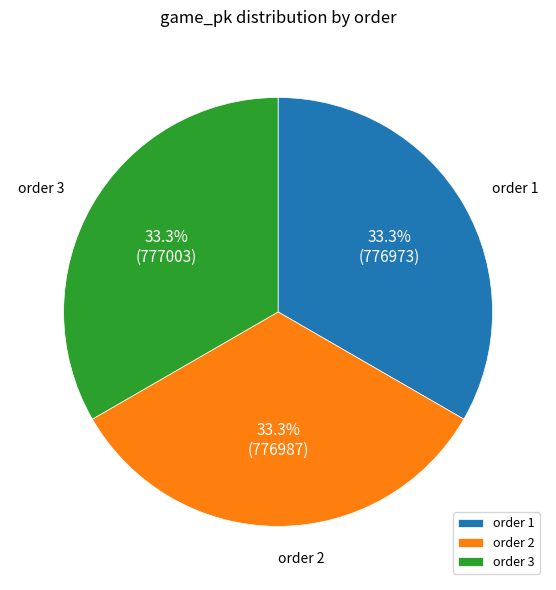

Combined, what portion of the pie is order 1 and order 2?

66.7%